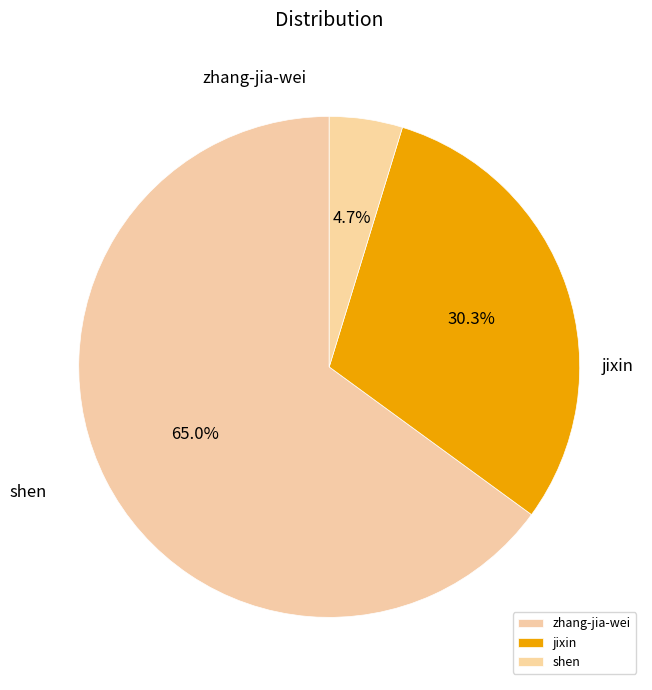

What percentage is the jixin slice, to the nearest percent?

30%